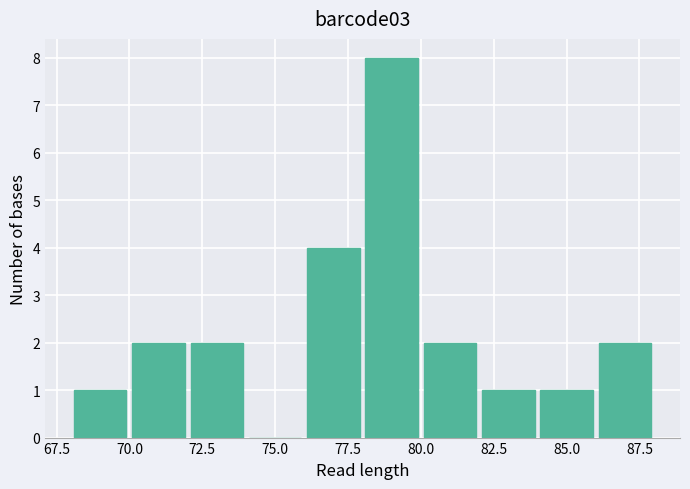

Reading left to right, transcribe this chart: for each bar, give the range it covers on the x-axis and its height. The values are not printed on the chart, so give them approximately, as read against the axis.

68 to 70: 1
70 to 72: 2
72 to 74: 2
74 to 76: 0
76 to 78: 4
78 to 80: 8
80 to 82: 2
82 to 84: 1
84 to 86: 1
86 to 88: 2